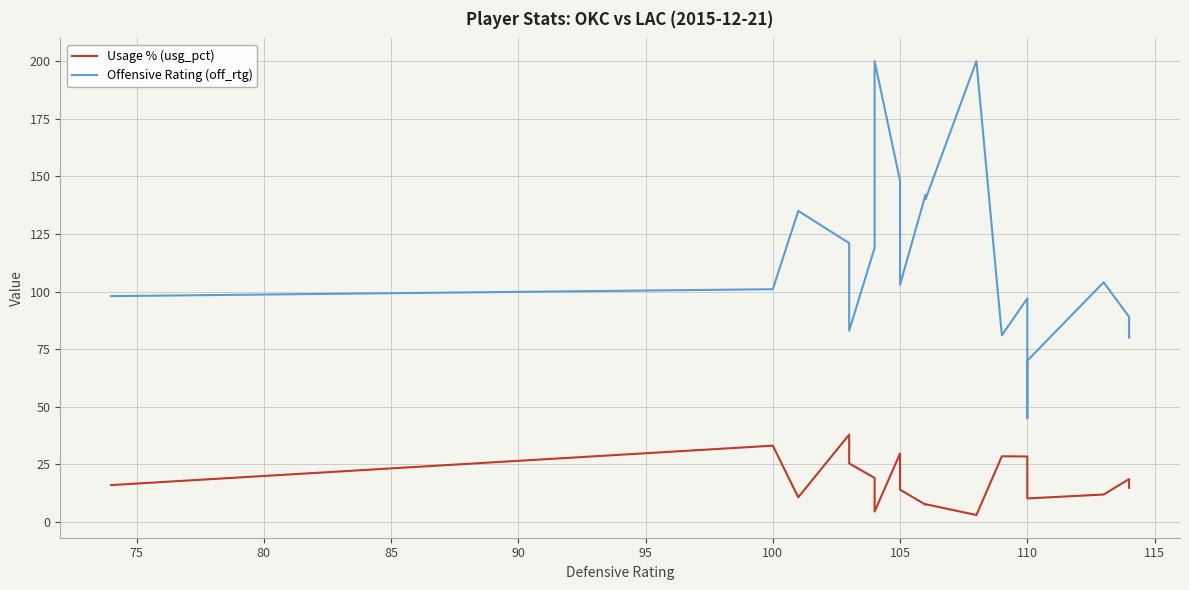

How many lines are shown in the chart?

2